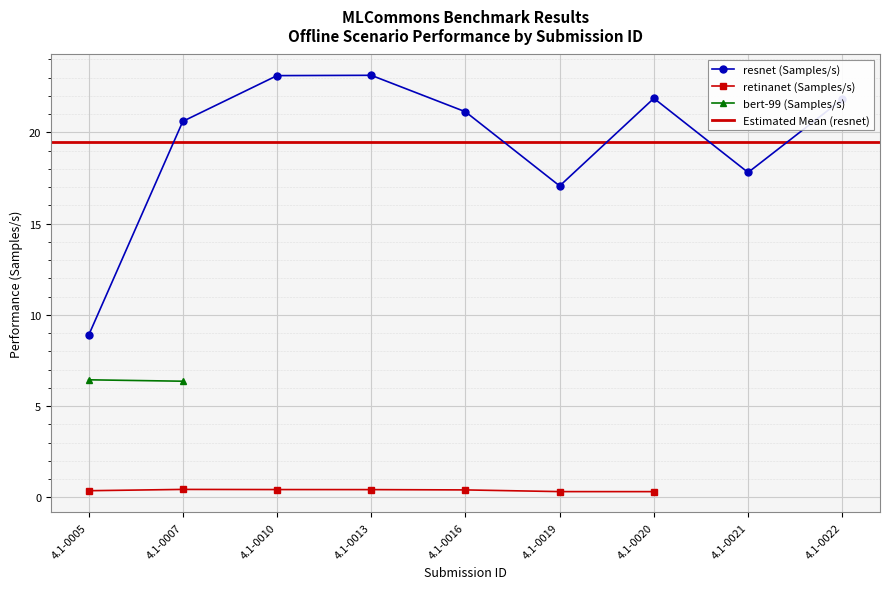

How many values in the resnet (Samples/s) series exceed 21?

5